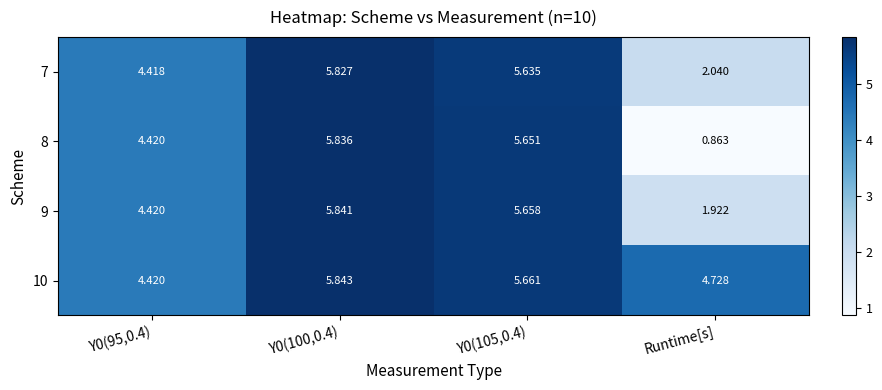

What is the total value across all series at Y0(100,0.4)?

23.3